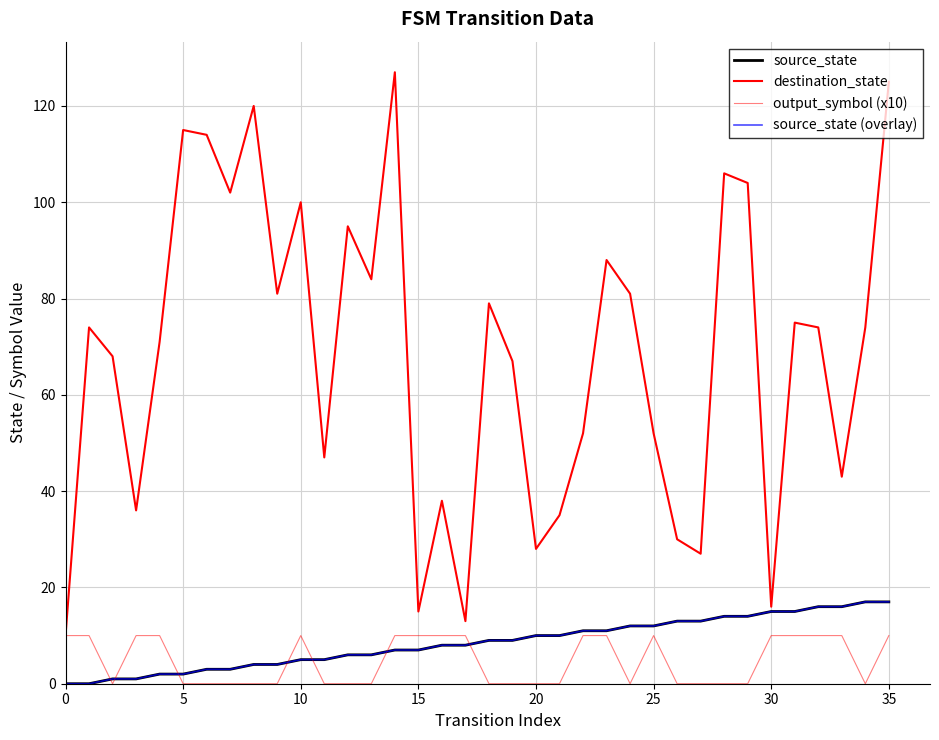

Does the chart have visible grid lines?

Yes